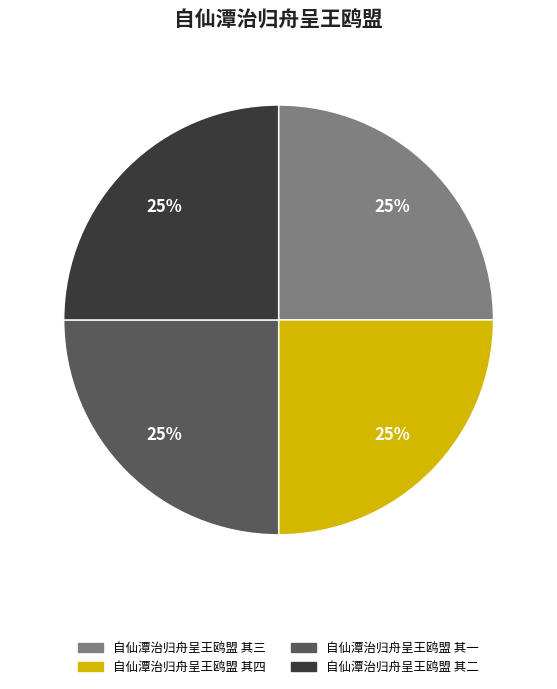

What percentage is the 自仙潭治归舟呈王鸥盟 其四 slice, to the nearest percent?

25%